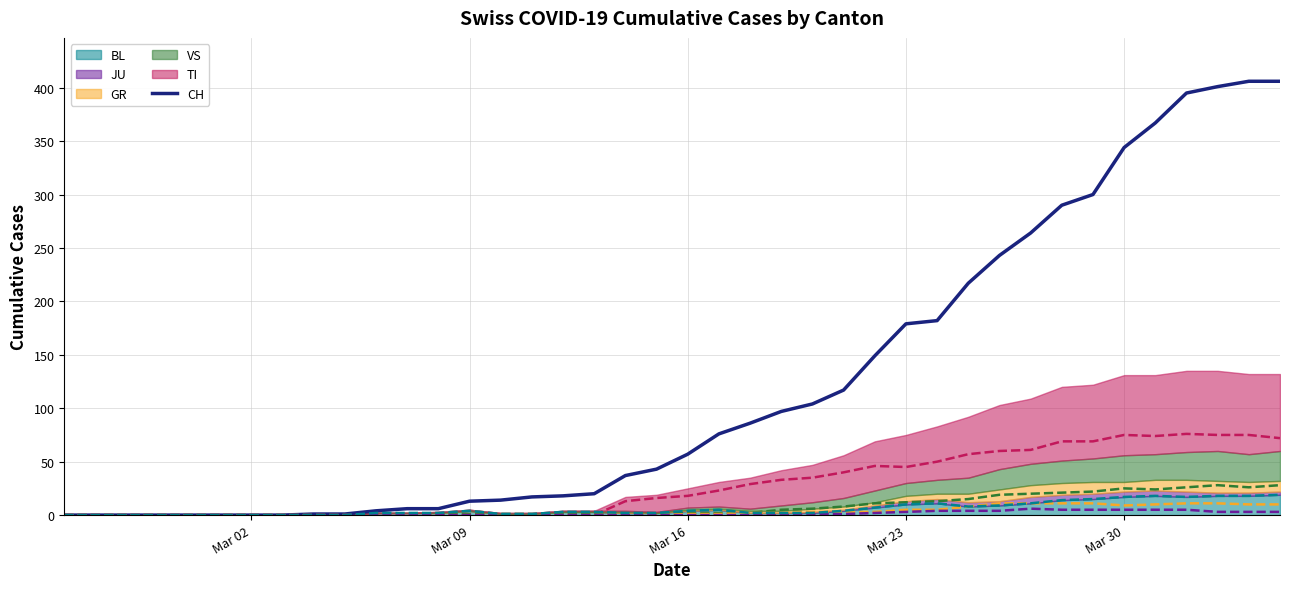

What is the average value?

122